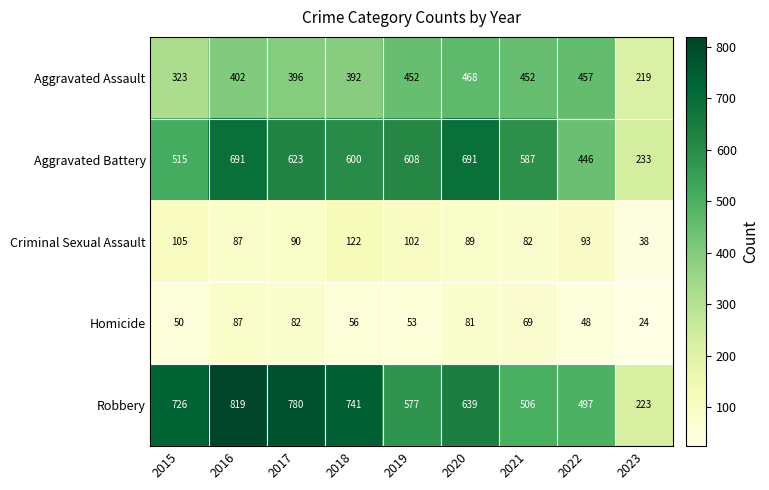

What is the sum of the Criminal Sexual Assault values at 2021 and 2018?

204